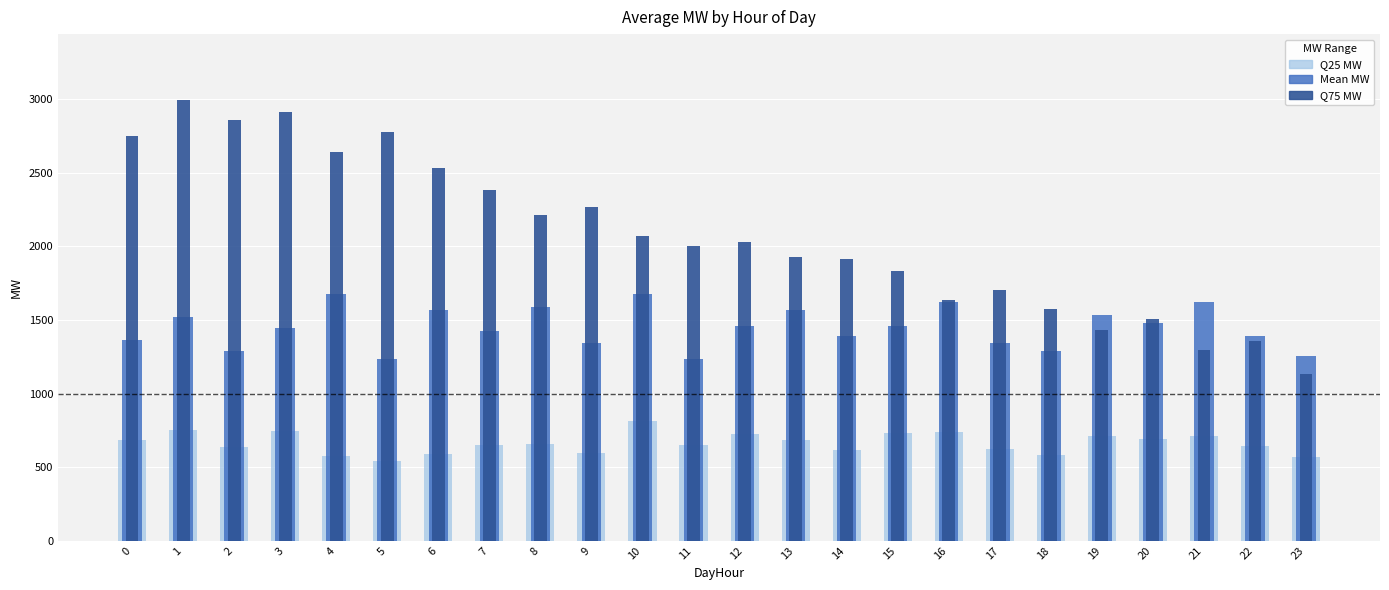

Which has a higher value, 11 or 1?

1